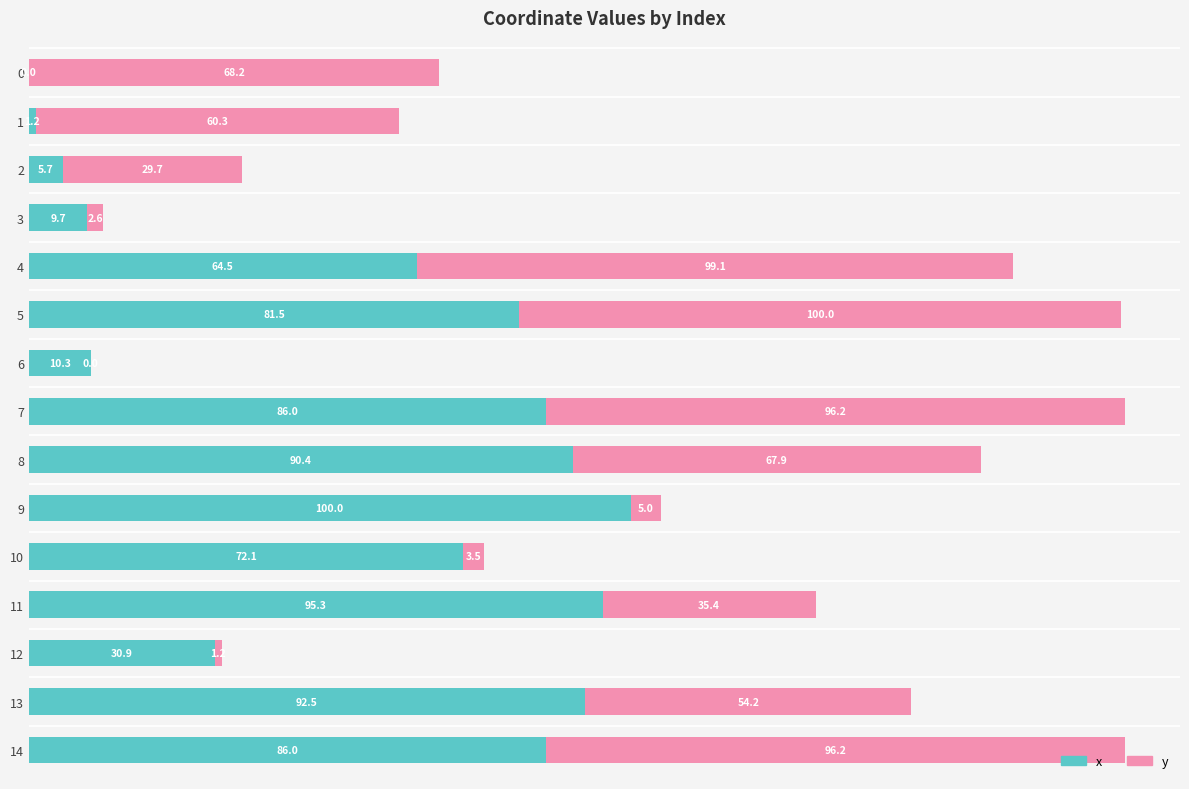

What is the total value across all series at 3?

12.3